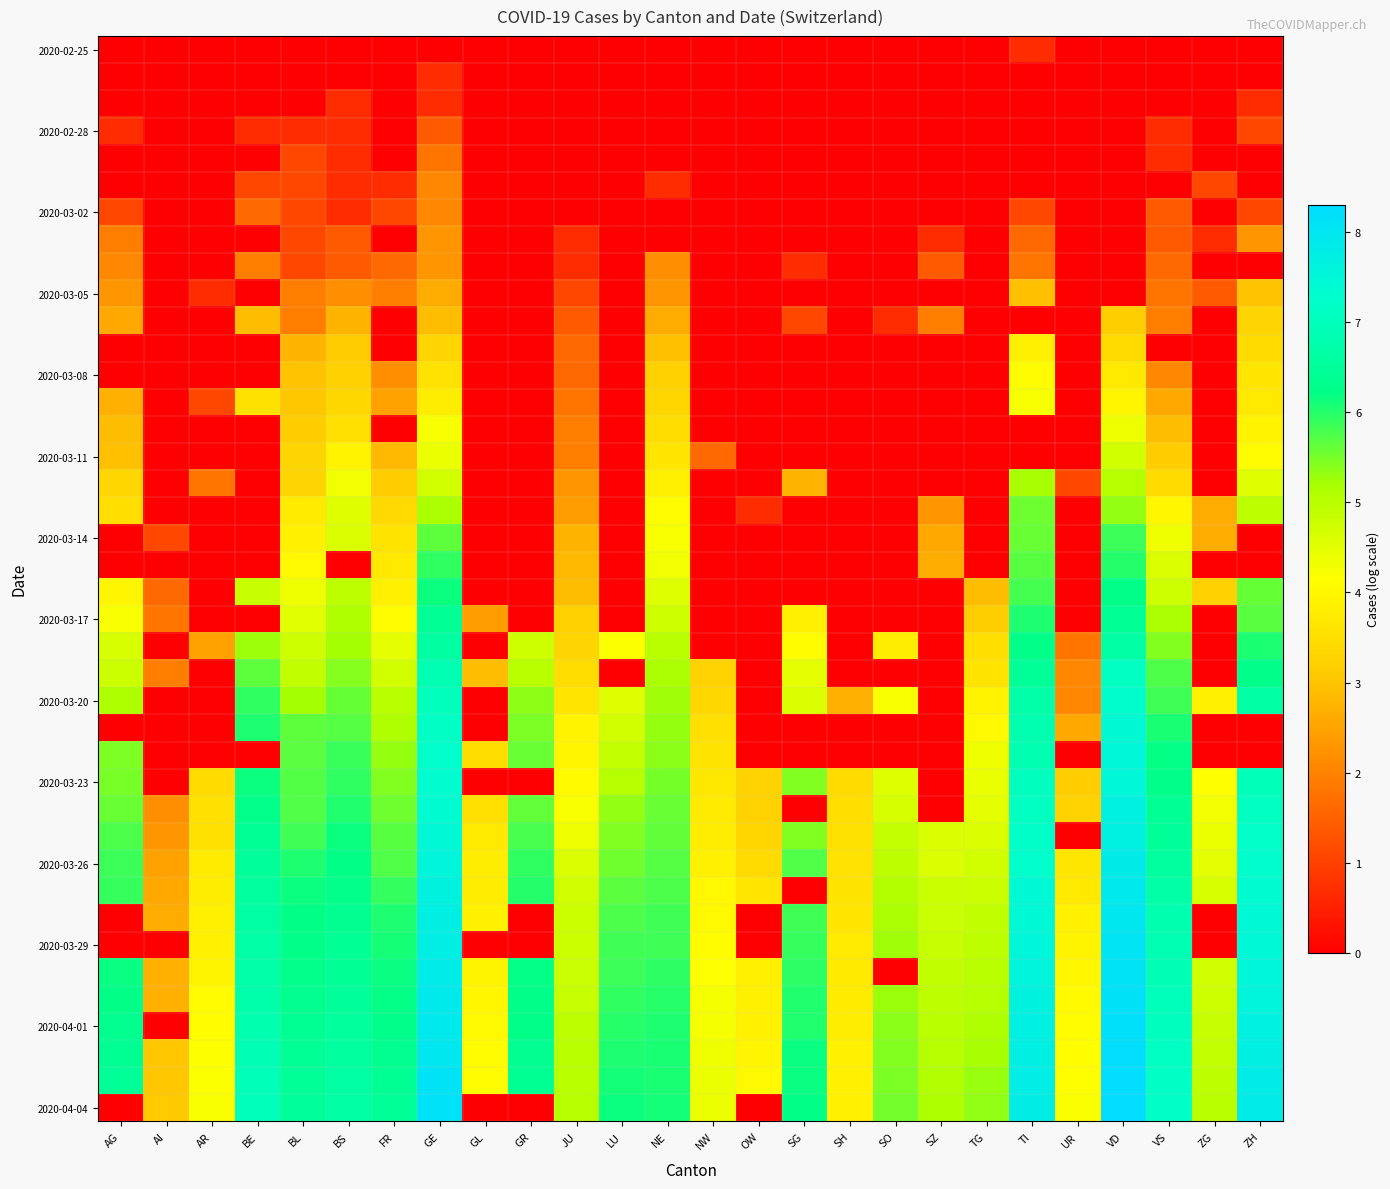

At which category is the sum across all series the highest?

GE